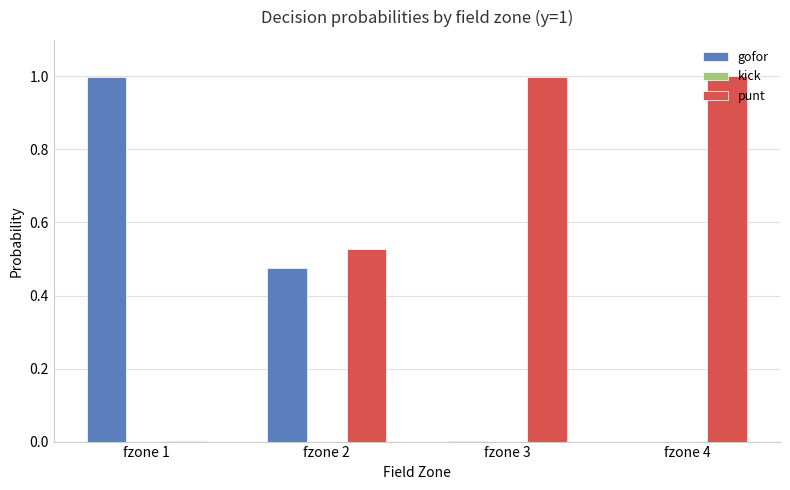

What is the sum of all punt values?

2.5